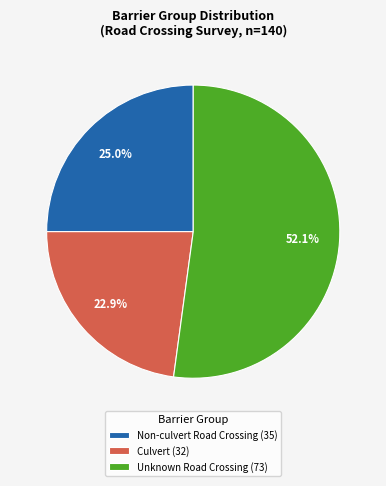

How many segments does this pie chart have?

3